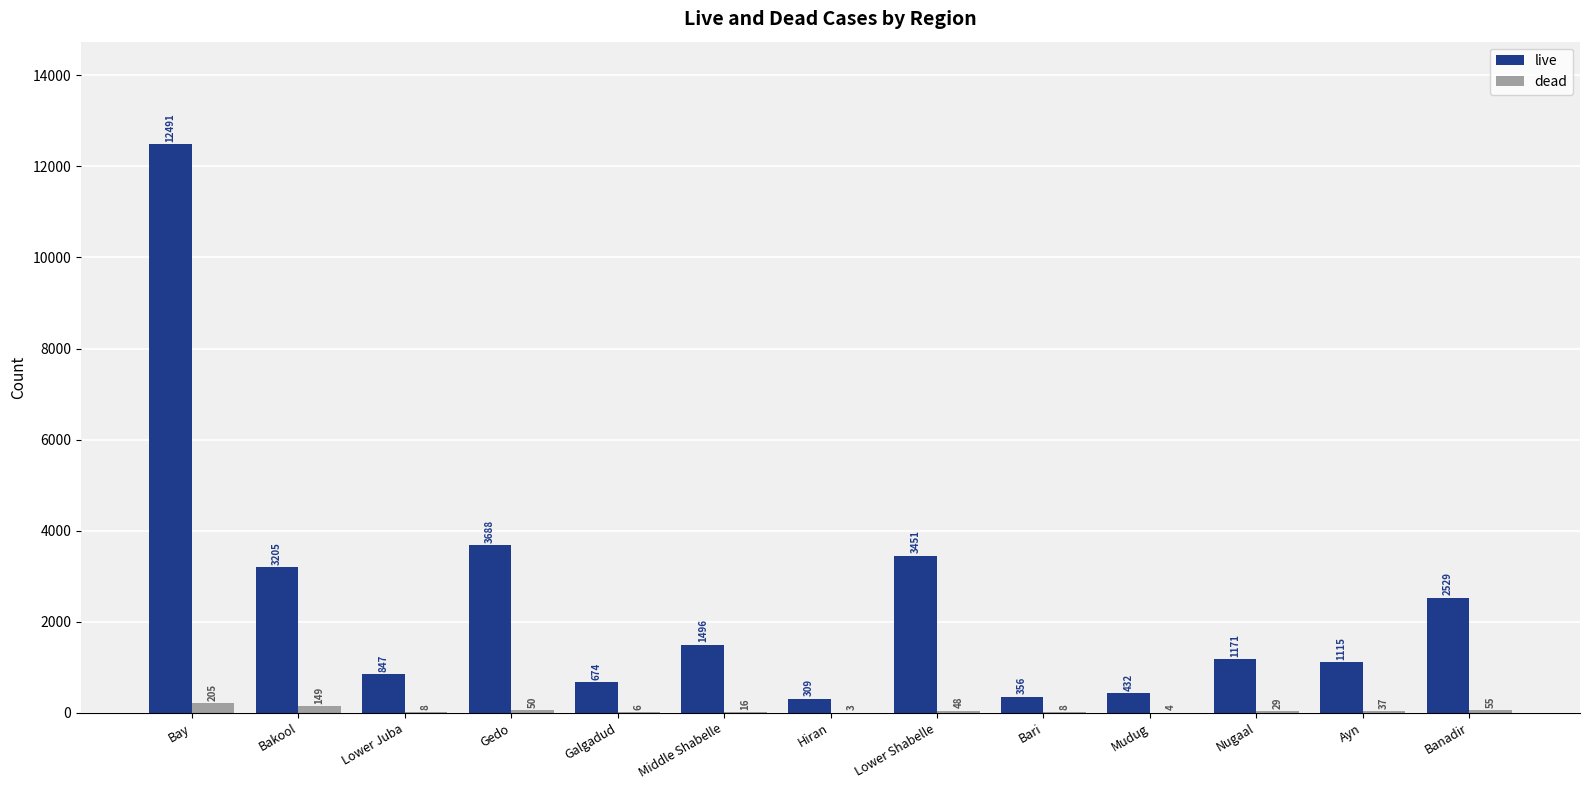

At which category does the chart reach its peak across all series?

Bay